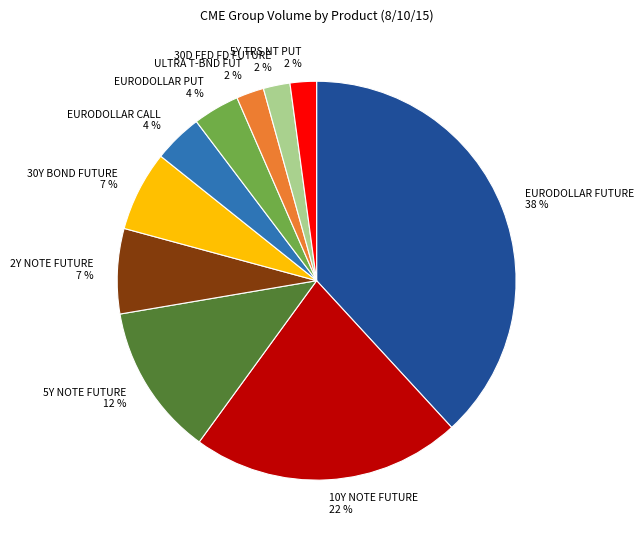

To the nearest percent, what is the average slice percentage?

10%